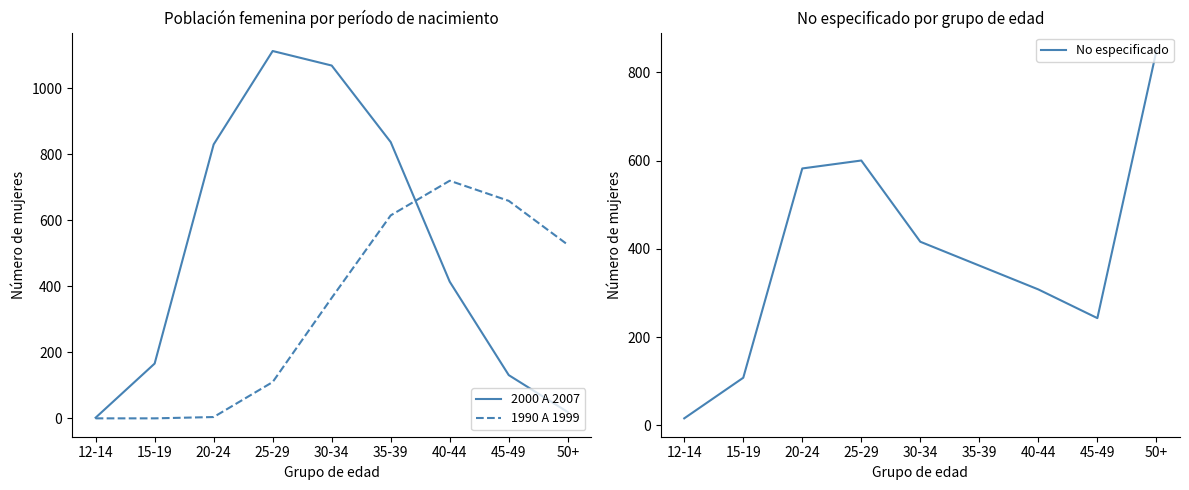

How many lines are shown in the chart?

3